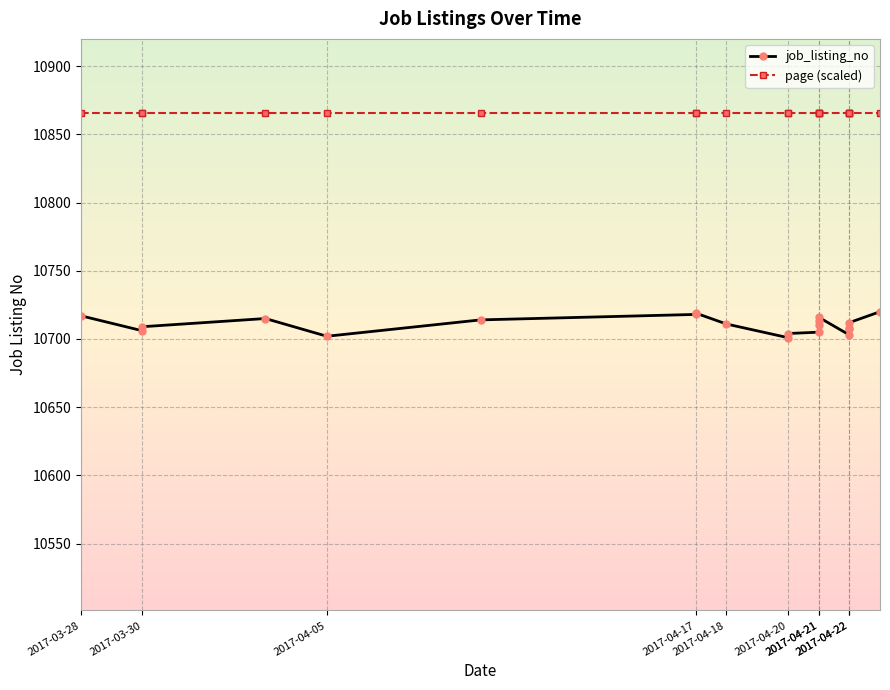

What are all the series names shown in the legend?

job_listing_no, page (scaled)